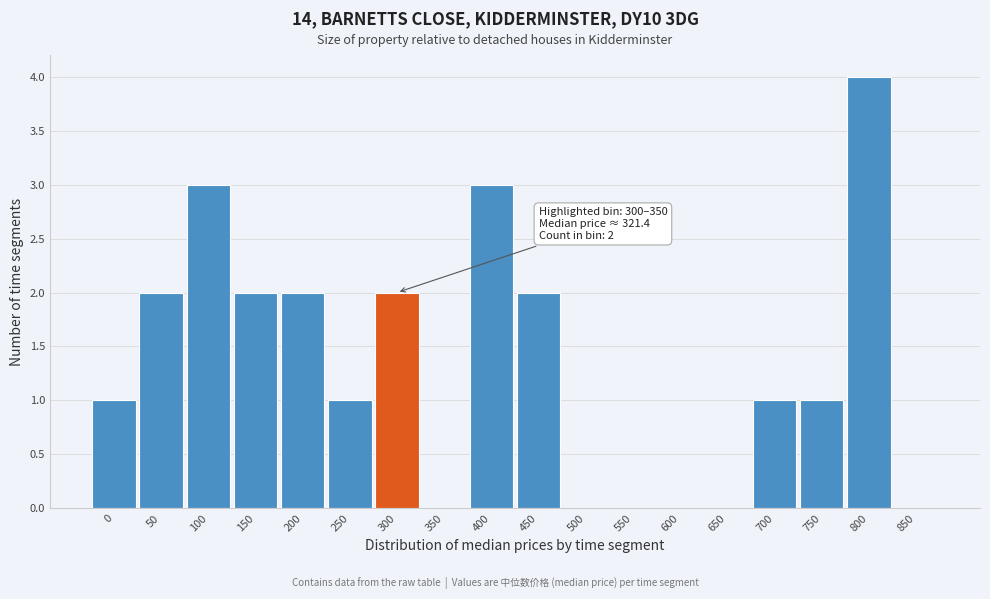

Reading right to left, list all the values displayed in this chart.

850=0	800=4	750=1	700=1	650=0	600=0	550=0	500=0	450=2	400=3	350=0	300=2	250=1	200=2	150=2	100=3	50=2	0=1